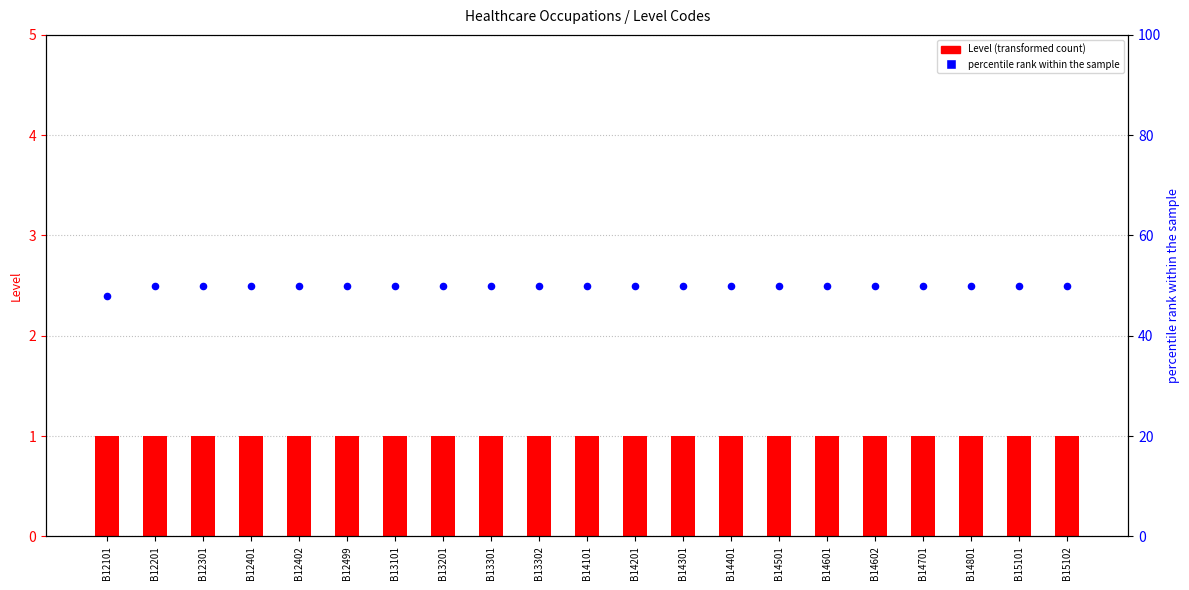

At which category is the sum across all series the highest?

B12201